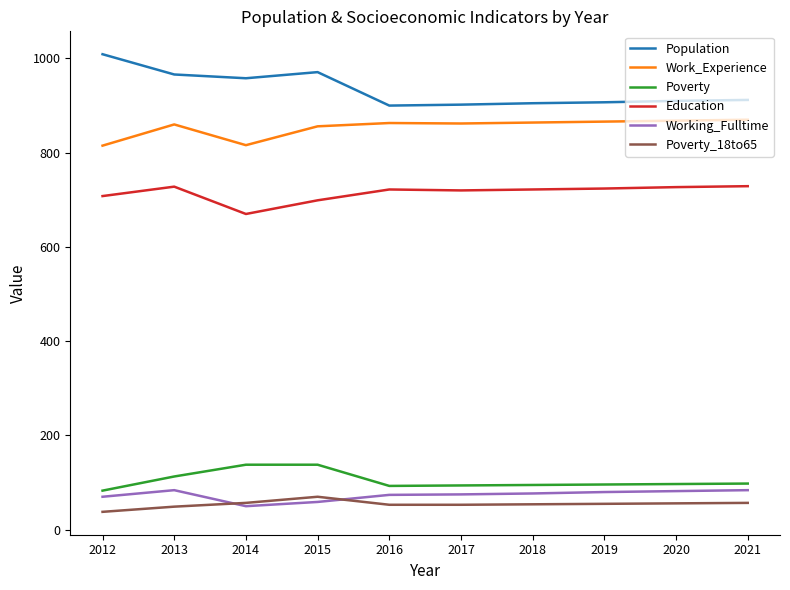

What is the lowest value of the Working_Fulltime series?

50